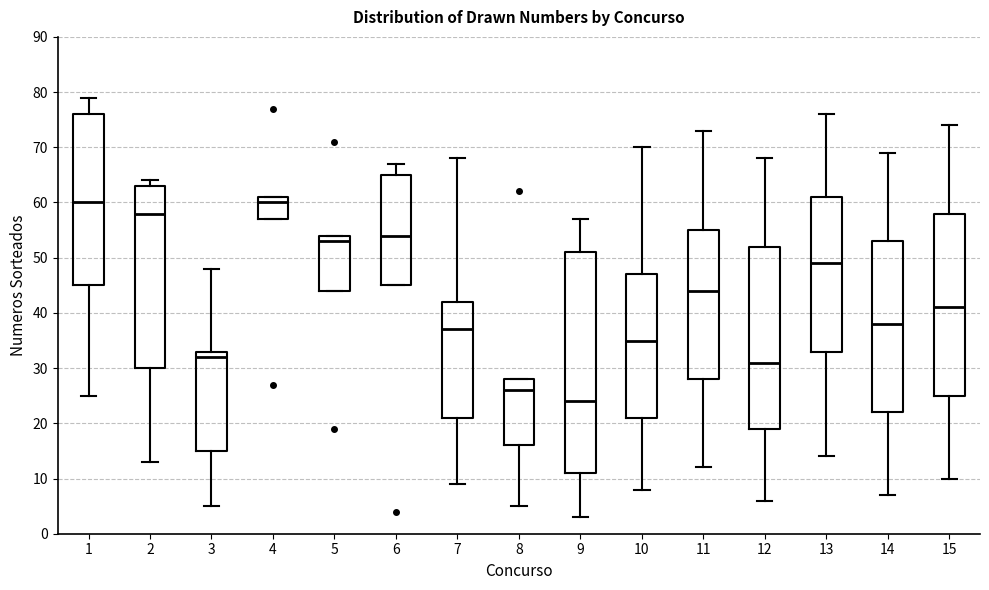

Where is the upper edge of the box at x = 14 on the y-axis? The values are not printed on the chart, so give them approximately, as read against the axis.

53